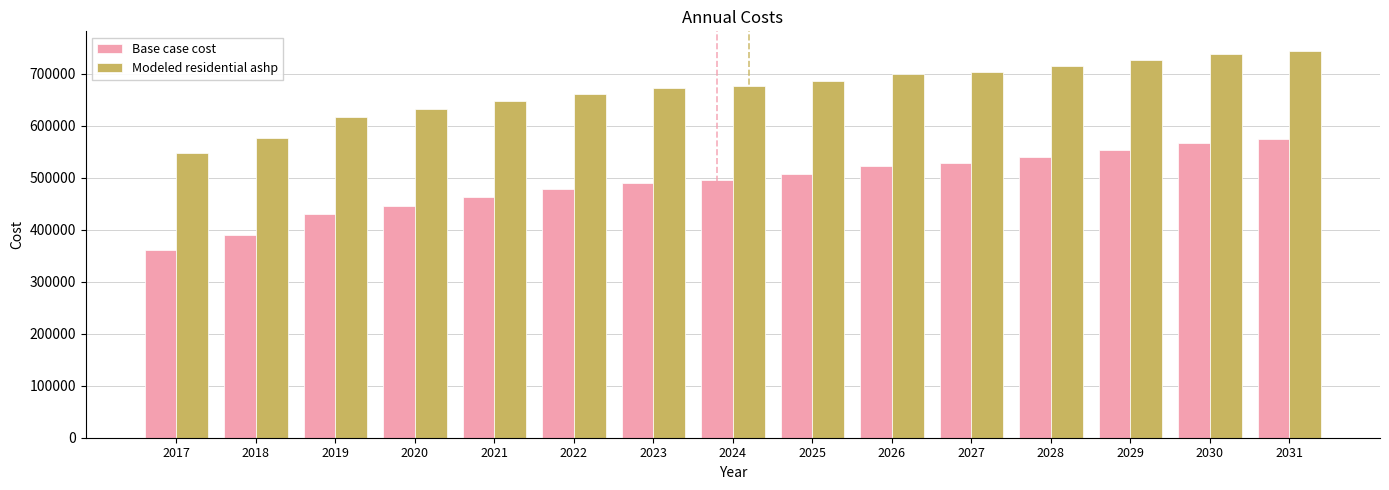

What is the average value of the Base case cost series?

489796.7